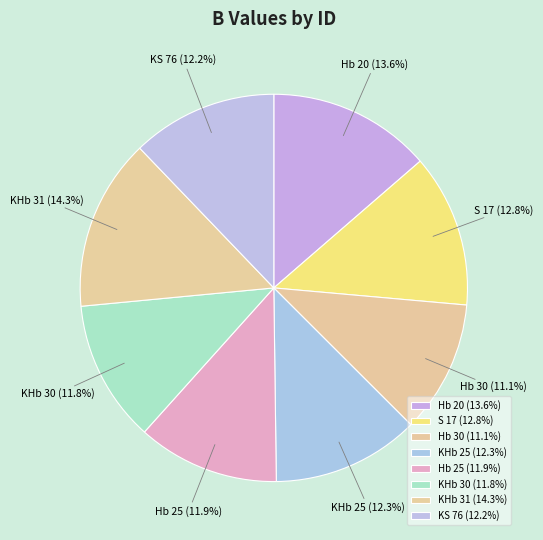

Which slice is the largest?

KHb 31